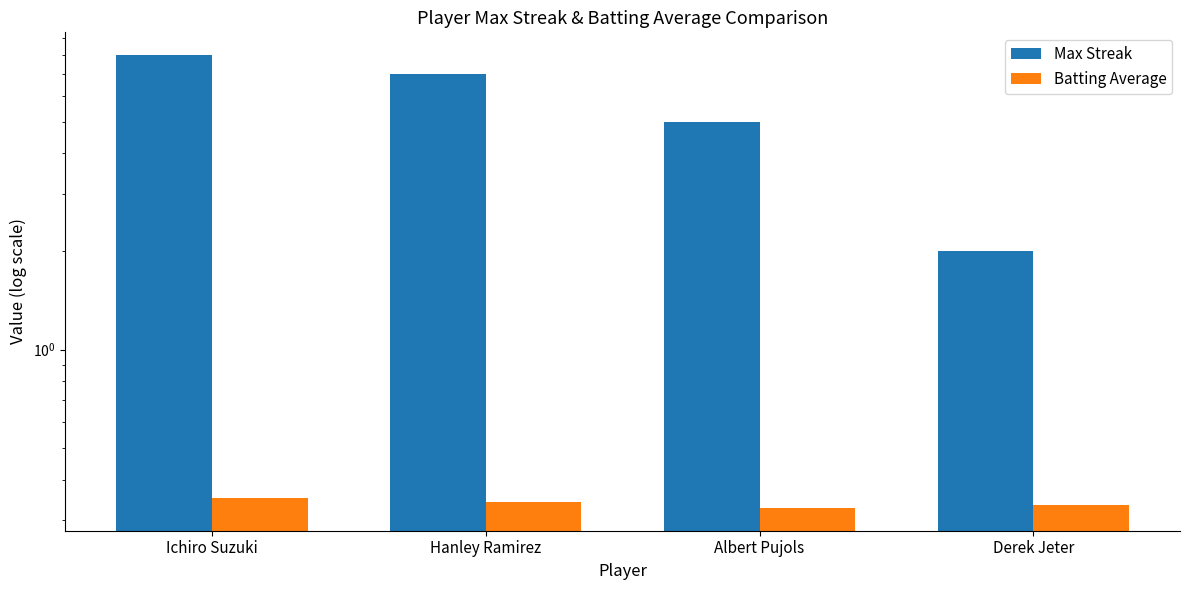

Reading left to right, what are all the values shown in this chart?

Max Streak: Ichiro Suzuki=8.0	Hanley Ramirez=7.0	Albert Pujols=5.0	Derek Jeter=2.0
Batting Average: Ichiro Suzuki=0.4	Hanley Ramirez=0.3	Albert Pujols=0.3	Derek Jeter=0.3